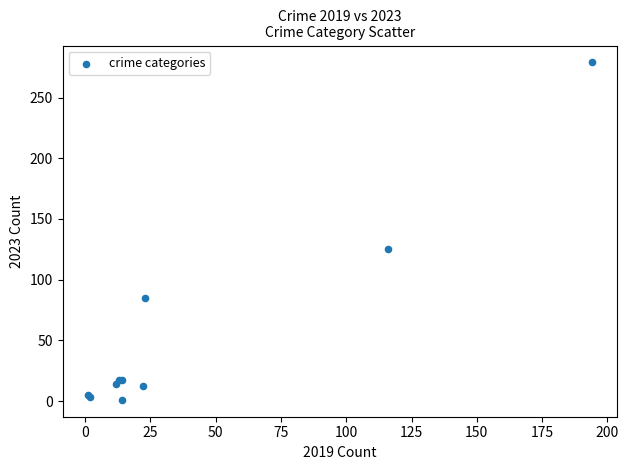

What Y value in the scatter plot is closest to 140?

125